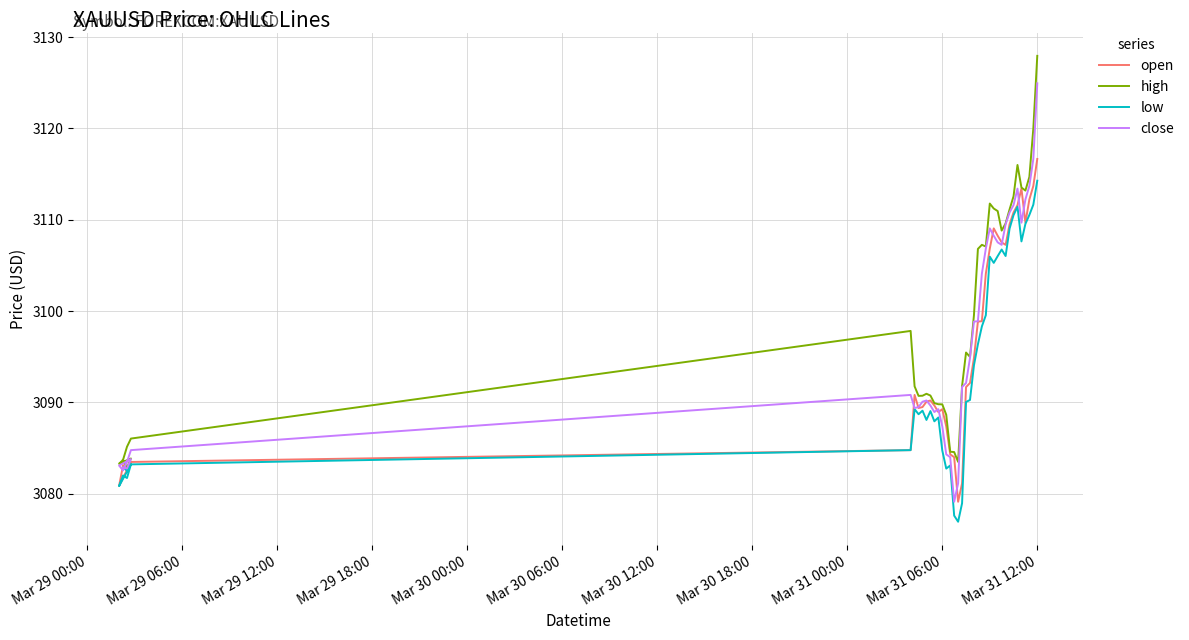

Between which two adjacent categories do close and open first intersect?

Mar 29 00:00 and Mar 29 06:00